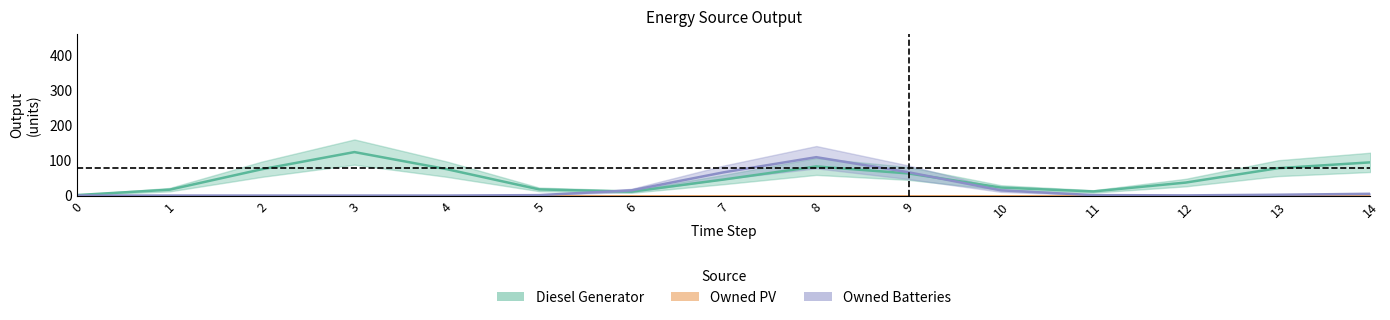

What is the maximum value shown in the chart?

123.7